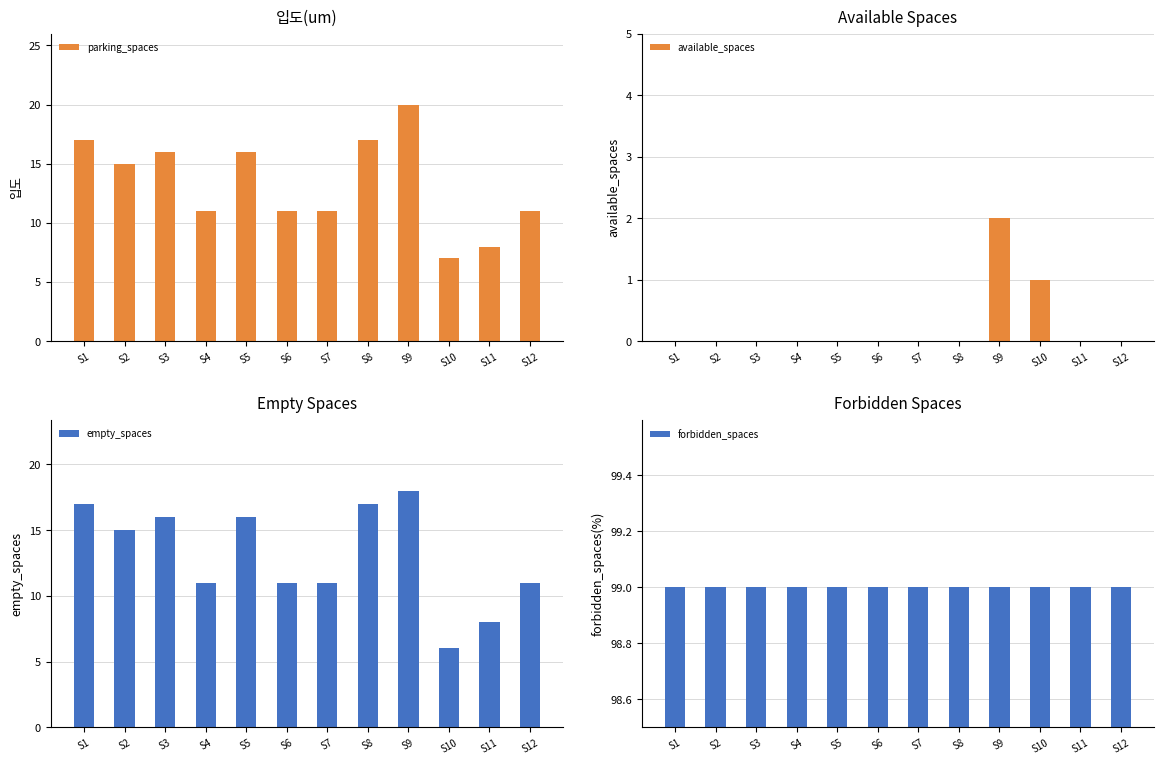

Is the value of available_spaces at S1 greater than the value of forbidden_spaces at S11?

No